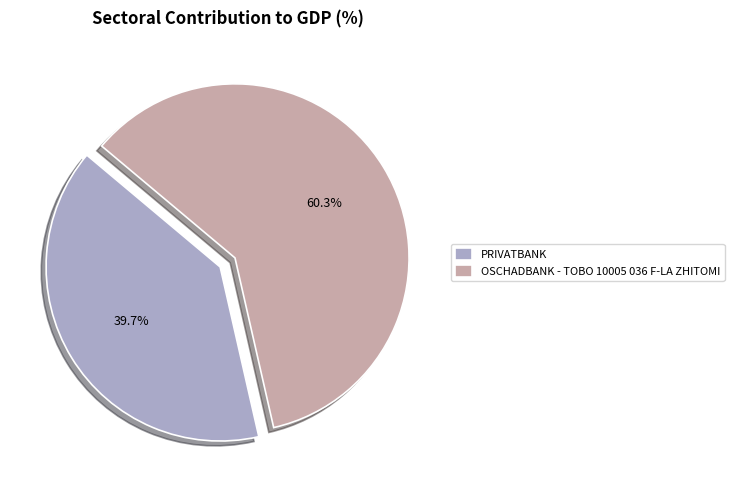

How many segments does this pie chart have?

2